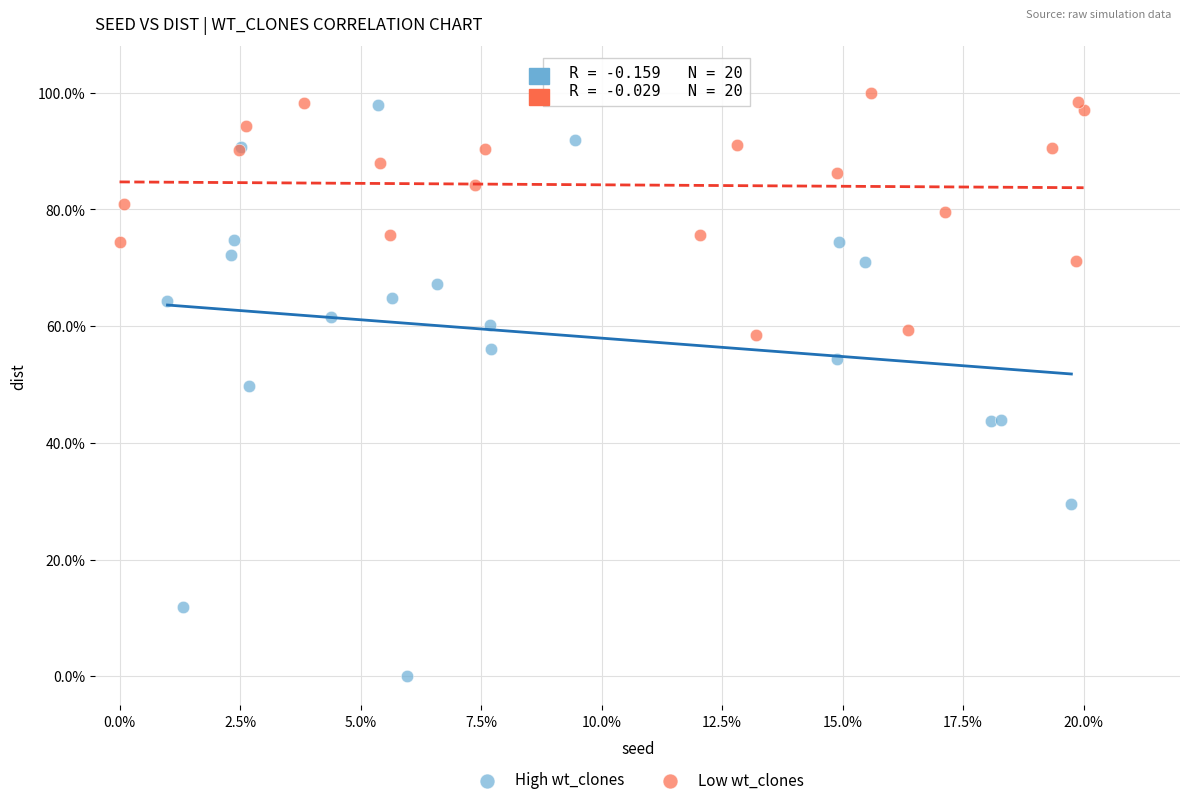

Which series has the largest Y range (max minus min)?

High wt_clones